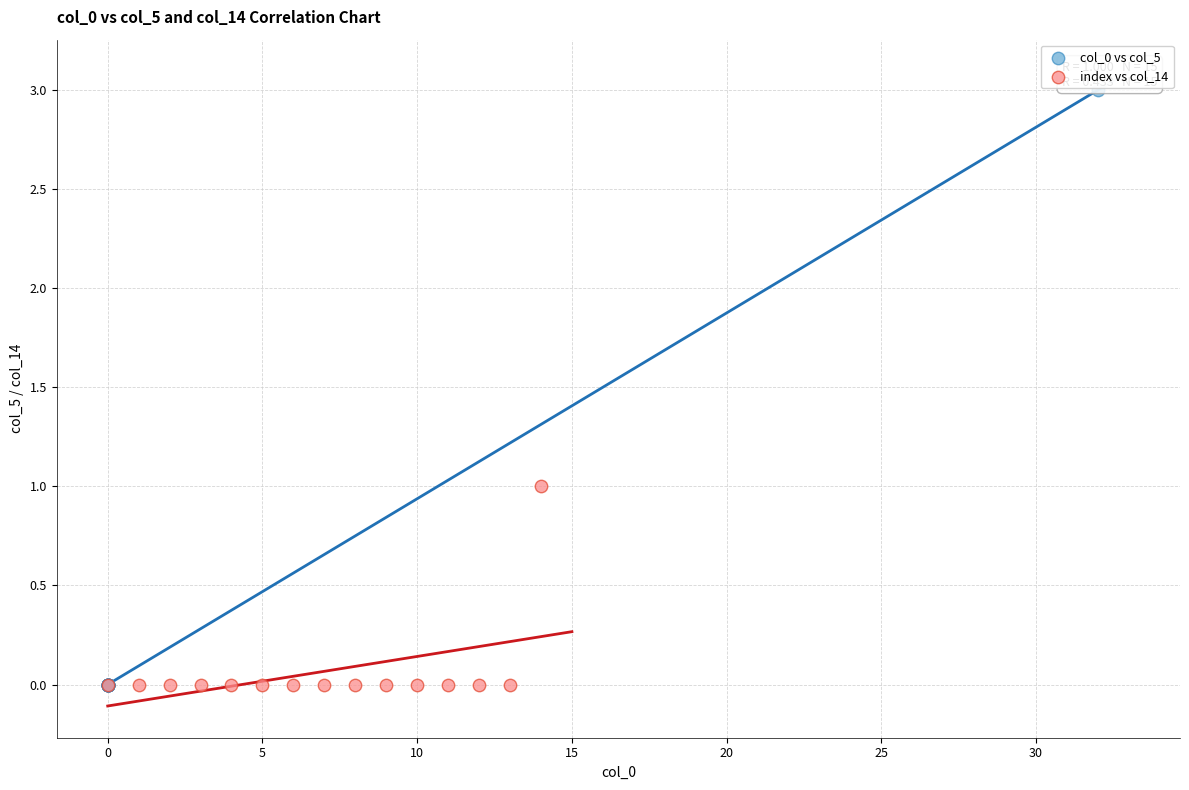

Which series reaches the maximum Y coordinate?

col_0 vs col_5